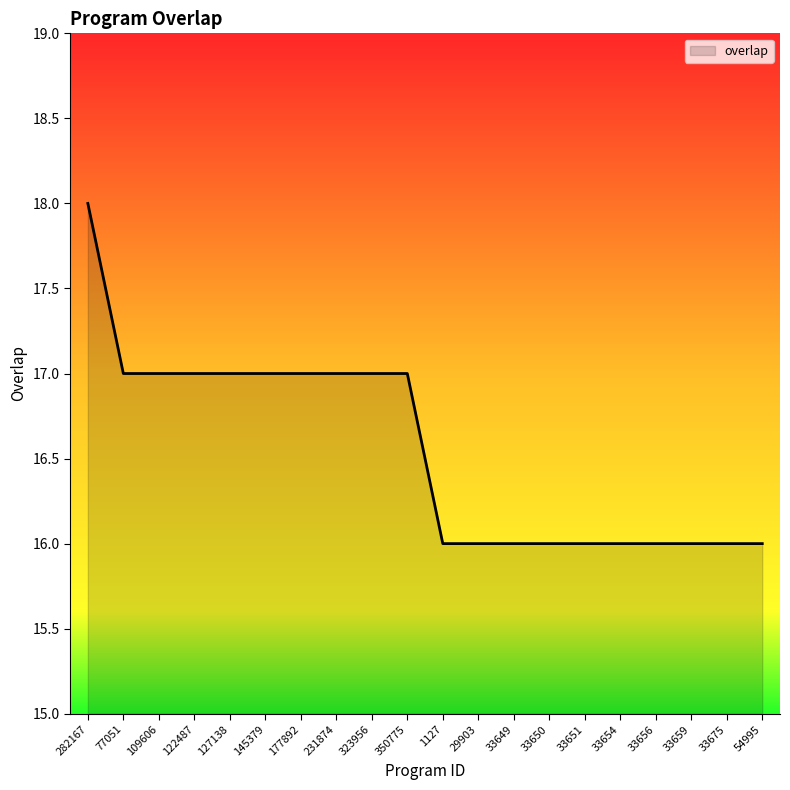

How many series are shown in this chart?

1